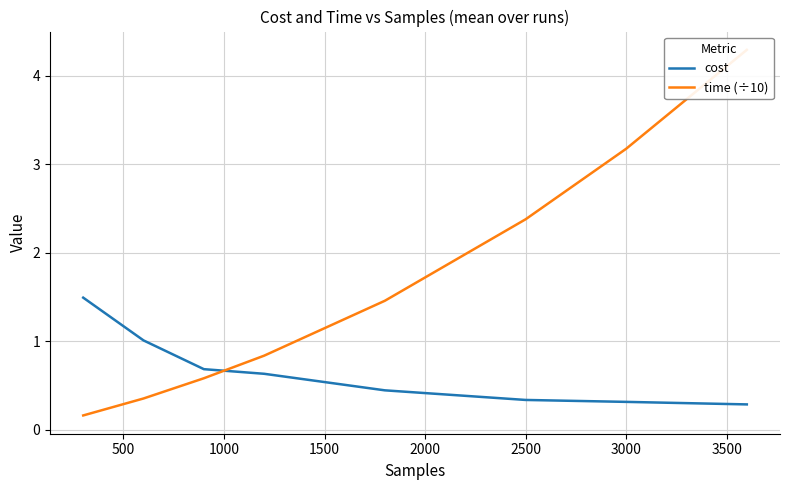

How many intersections are there between time (÷10) and cost?

1